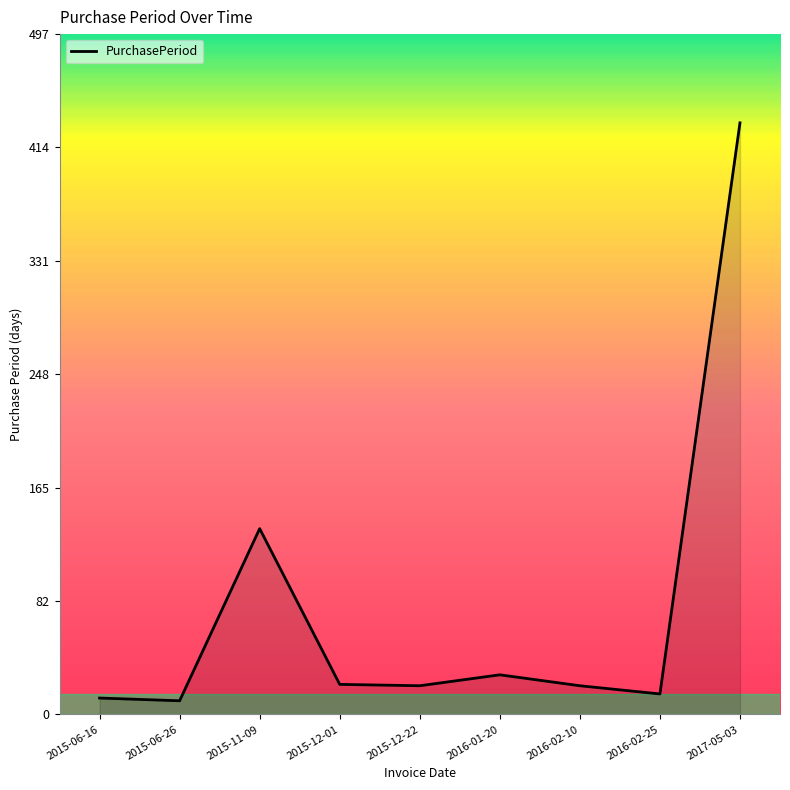

What is the change in value from 2016-01-20 to 2016-02-25?

-14